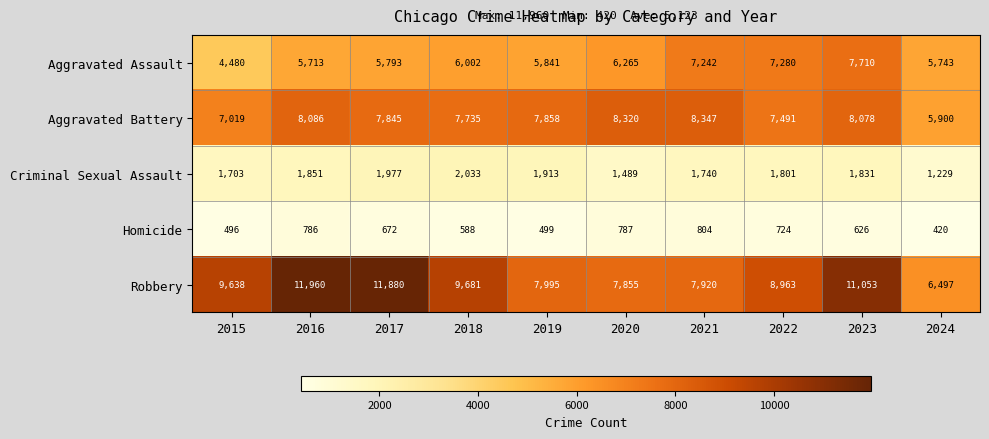

At which category does the chart reach its peak across all series?

2016